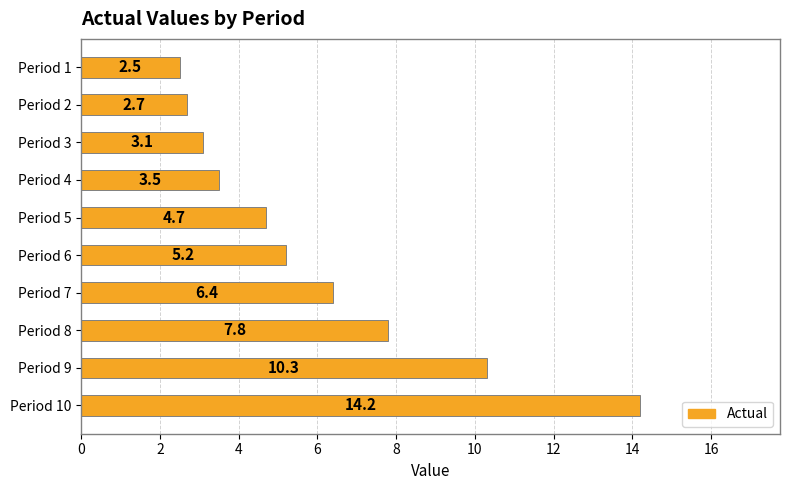

The value at Period 2 is 1.5. True or false?

False